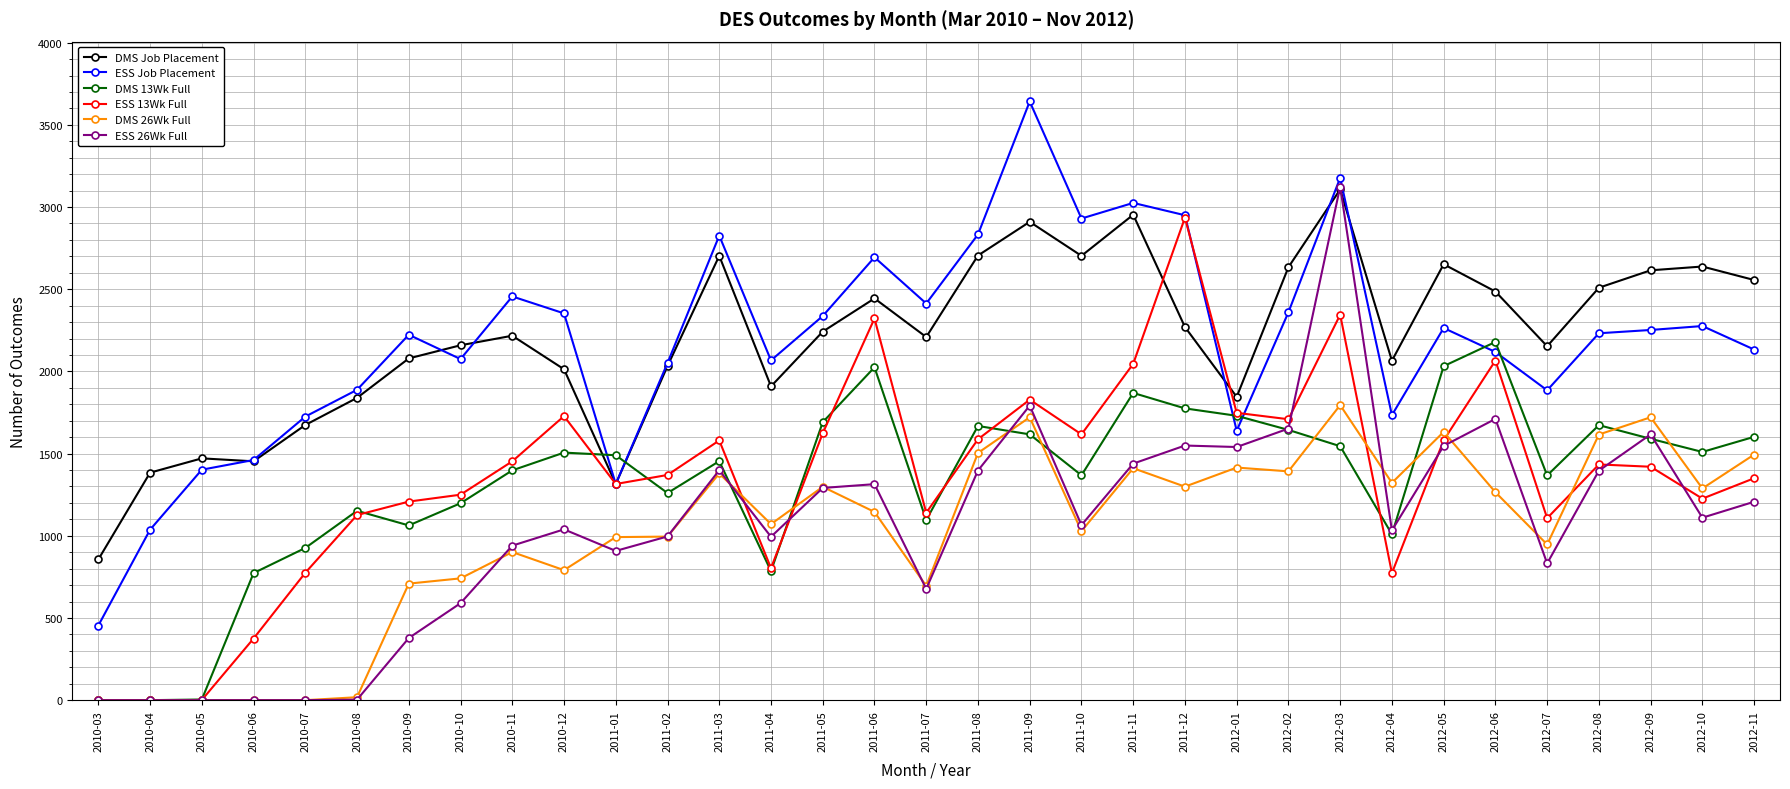

What is the minimum value for DMS Job Placement?

856